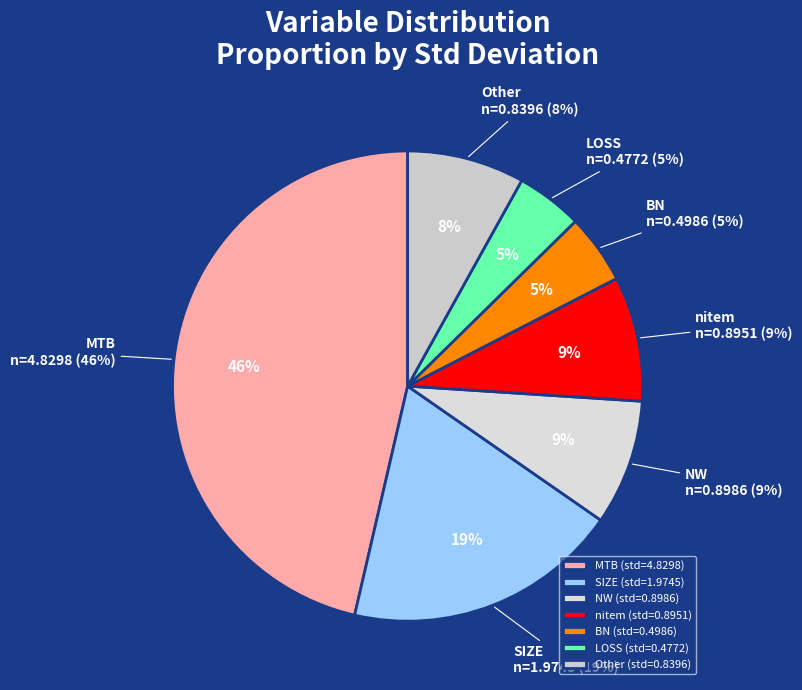

Is there a majority slice in this chart?

No